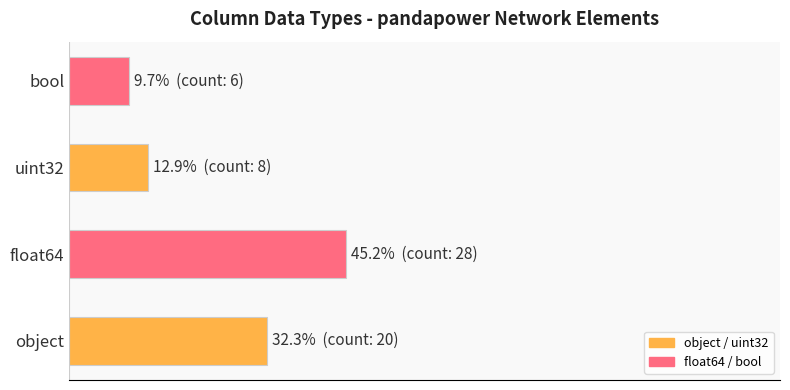

Approximately how many times larger is the value at bool compared to uint32?

0.8